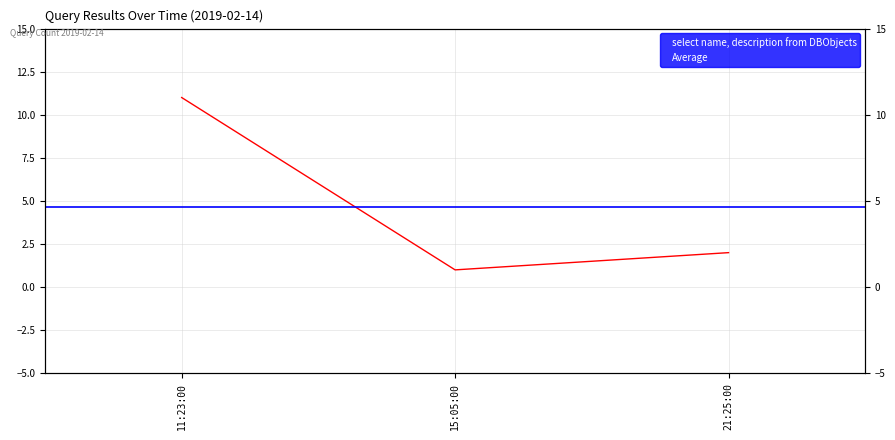

The value at 11:23:00 is 11. True or false?

True